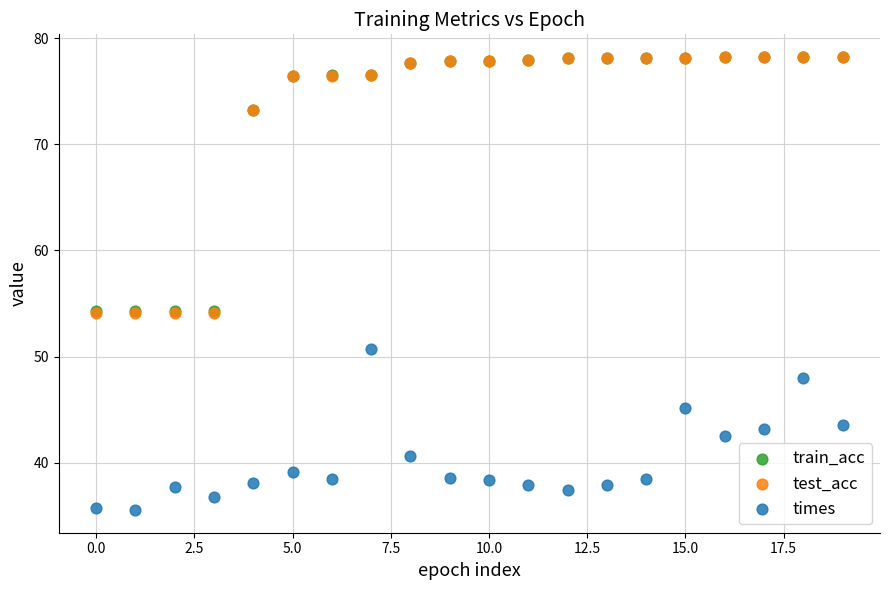

Which series contains the lowest Y value?

times